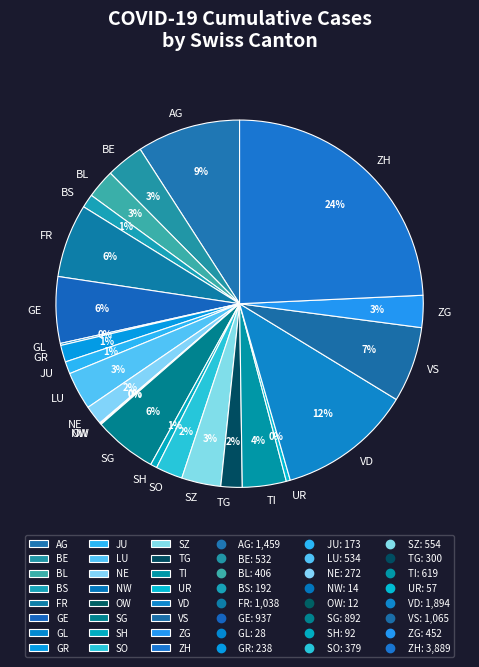

To the nearest percent, what is the average slice percentage?

4%